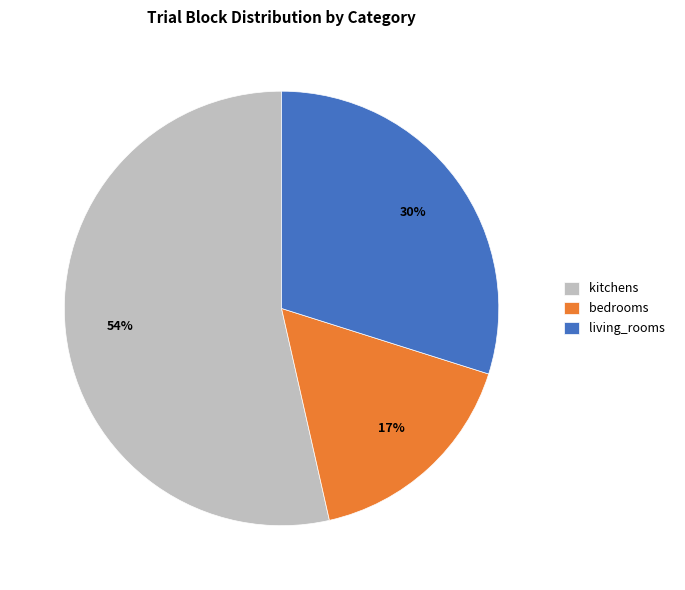

Do kitchens and bedrooms together represent more than half of the pie?

Yes